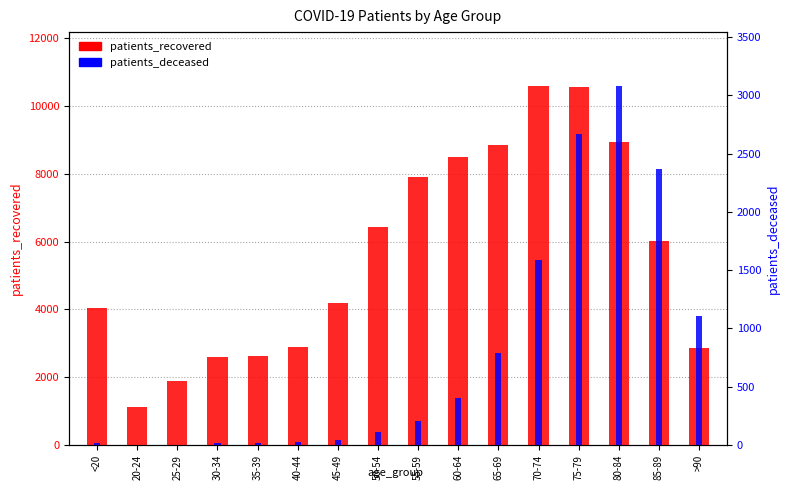

True or false: patients_deceased has a value of 16 at <20.

True